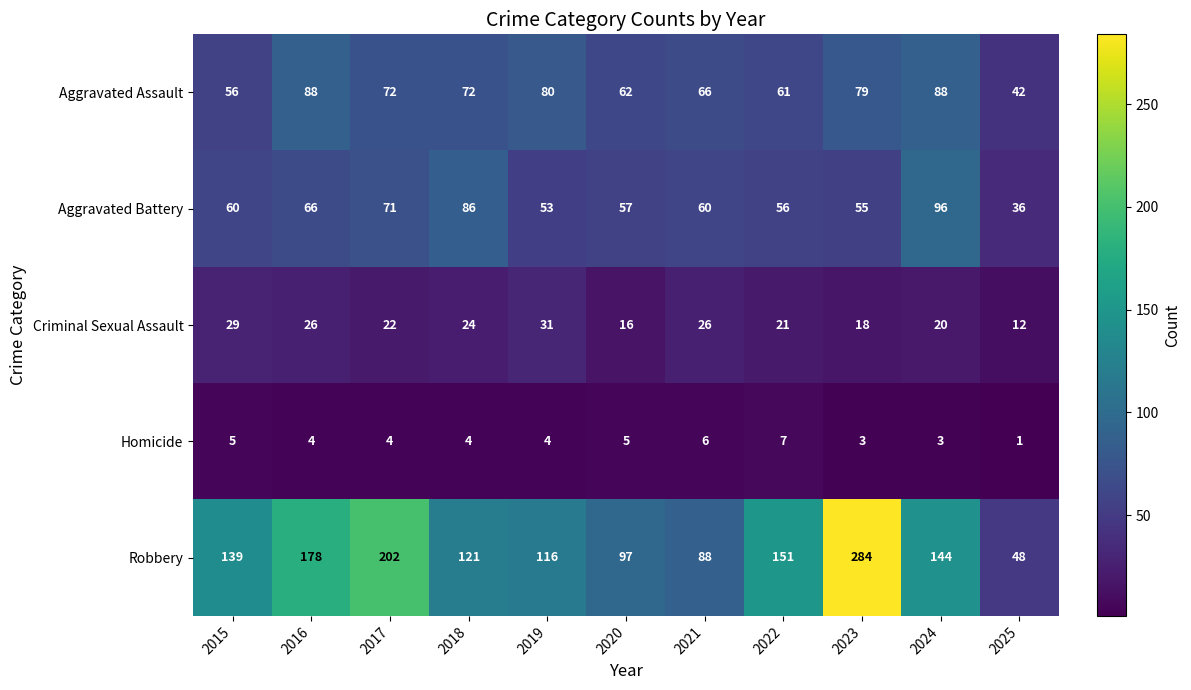

At which category is the sum across all series the highest?

2023